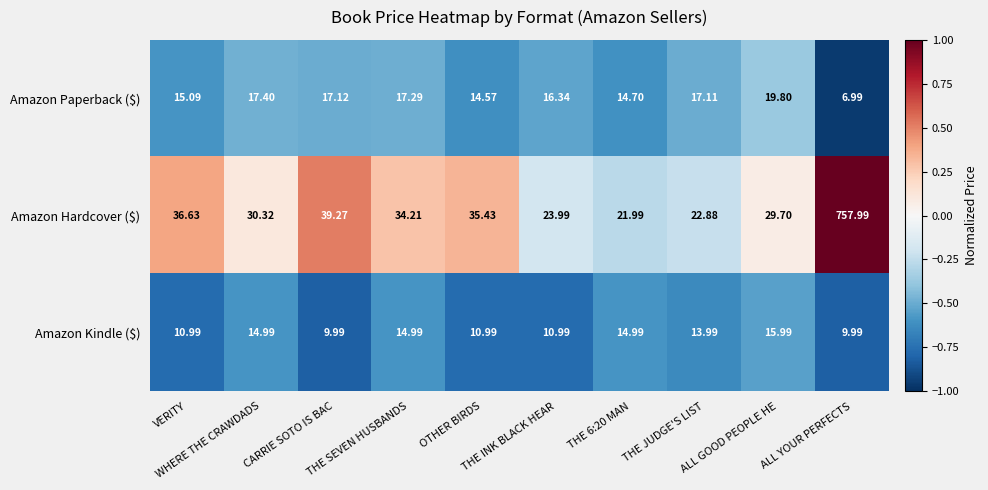

Rank the series at VERITY from highest to lowest value.

Amazon Hardcover ($), Amazon Paperback ($), Amazon Kindle ($)